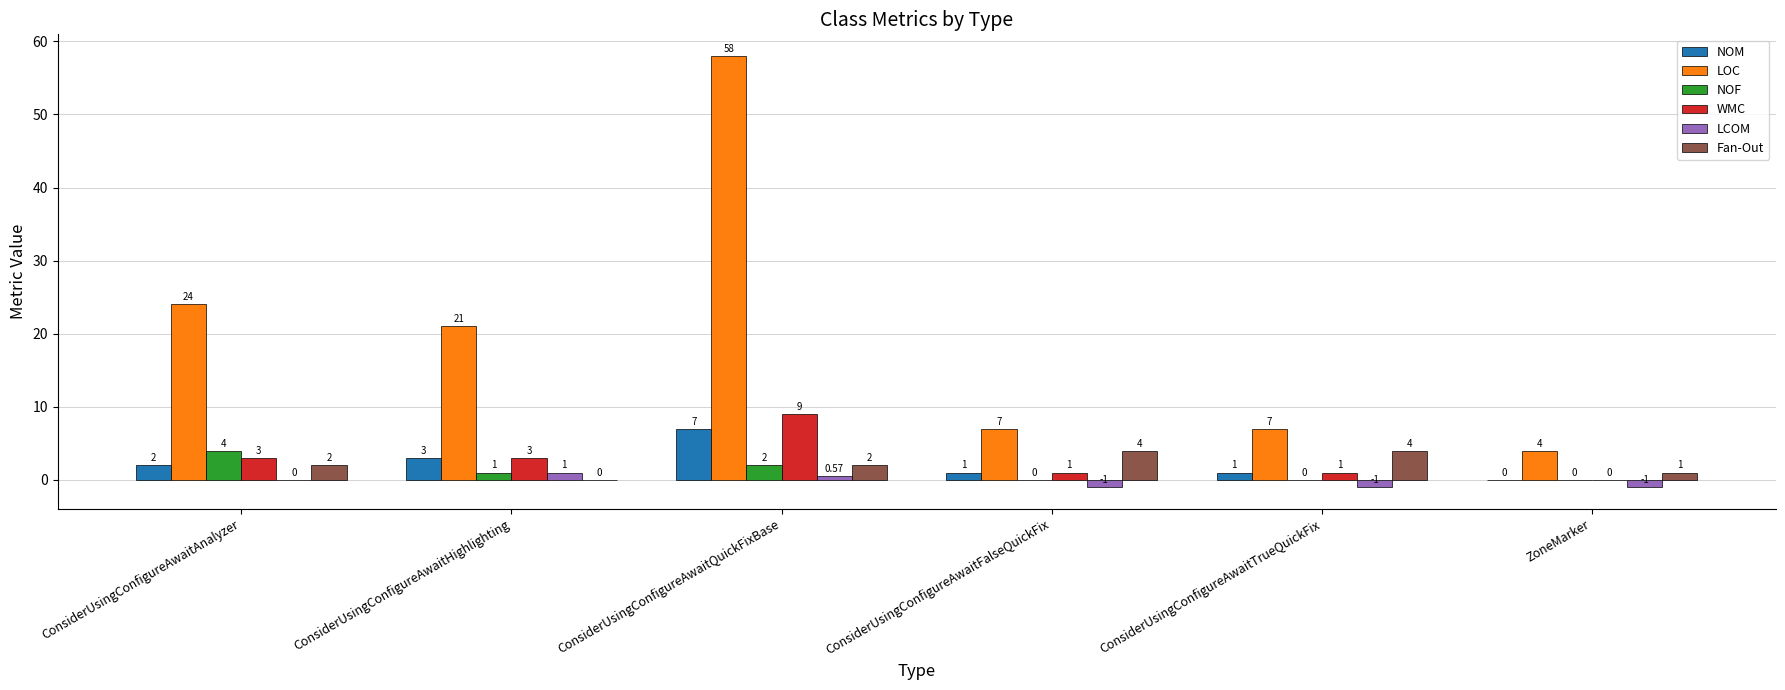

Is it true that WMC equals 1.0 at ConsiderUsingConfigureAwaitTrueQuickFix?

True